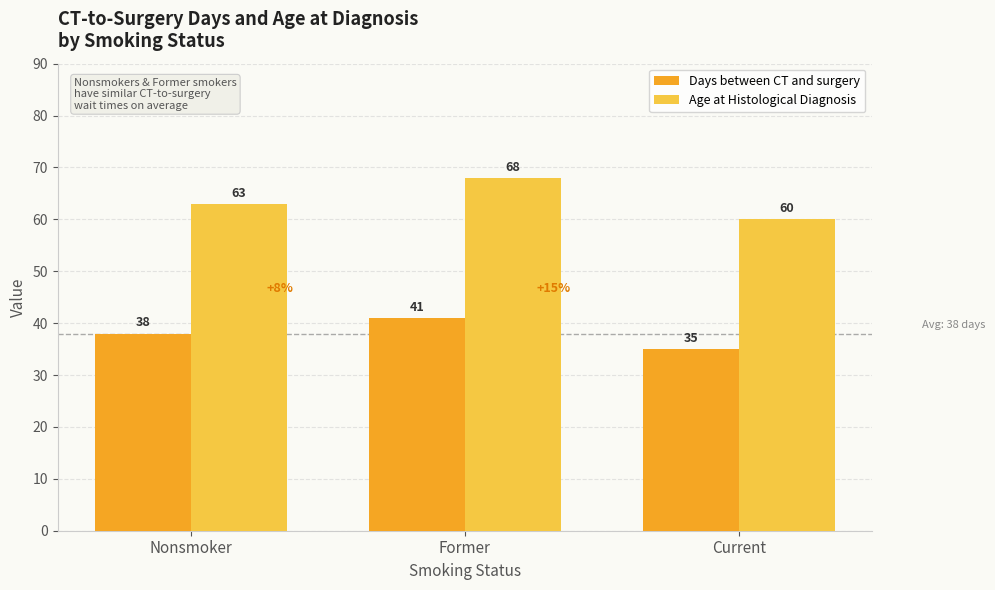

What is the label of the 2nd bar from the right?

Former